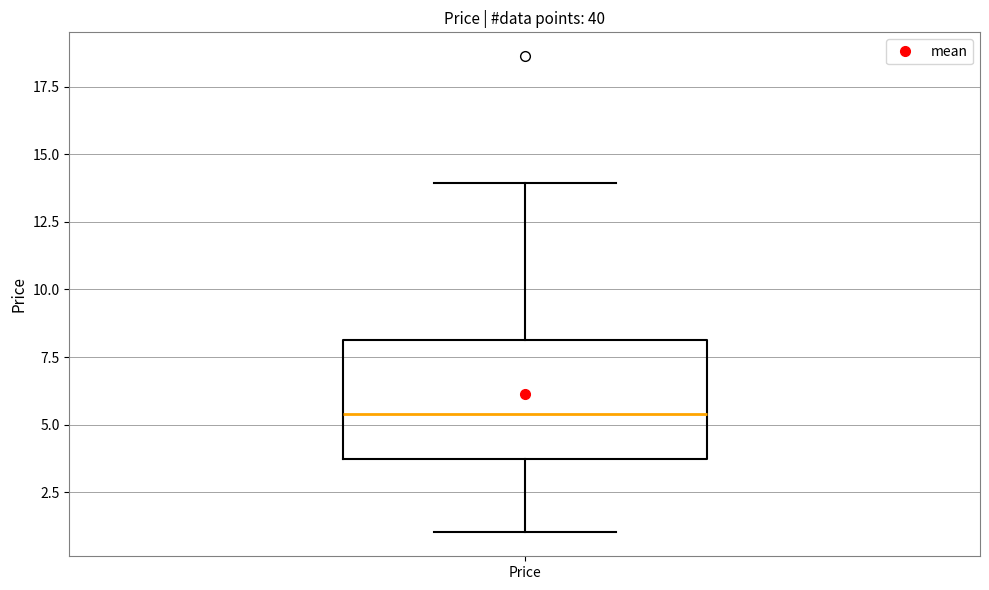

Where is the lower edge of the box for Price on the y-axis? The values are not printed on the chart, so give them approximately, as read against the axis.

3.5